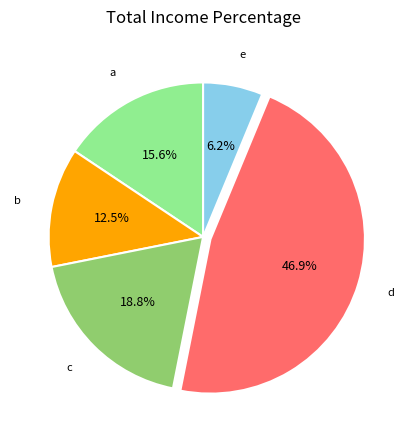

Is b the majority of the pie?

No